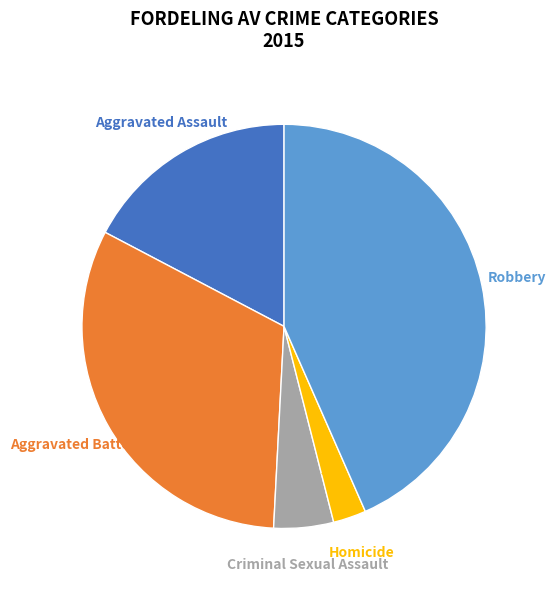

Do Homicide and Robbery together represent more than half of the pie?

No